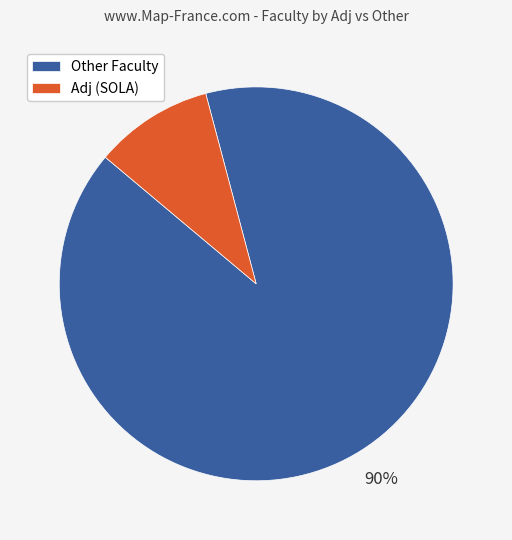

What percentage is the Adj (SOLA) slice, to the nearest percent?

10%